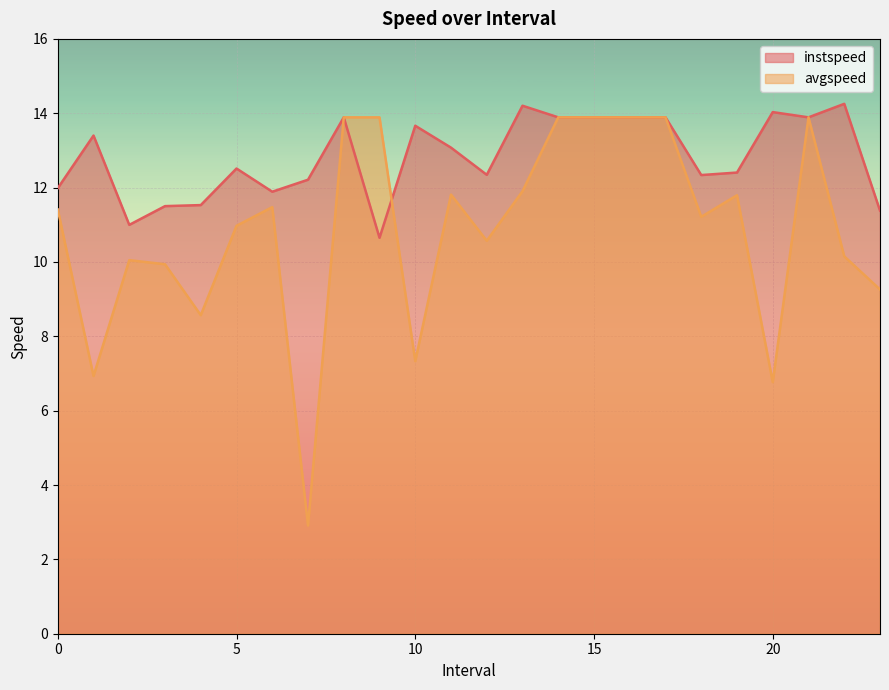

What is the total value across all series at 16.0?

27.8